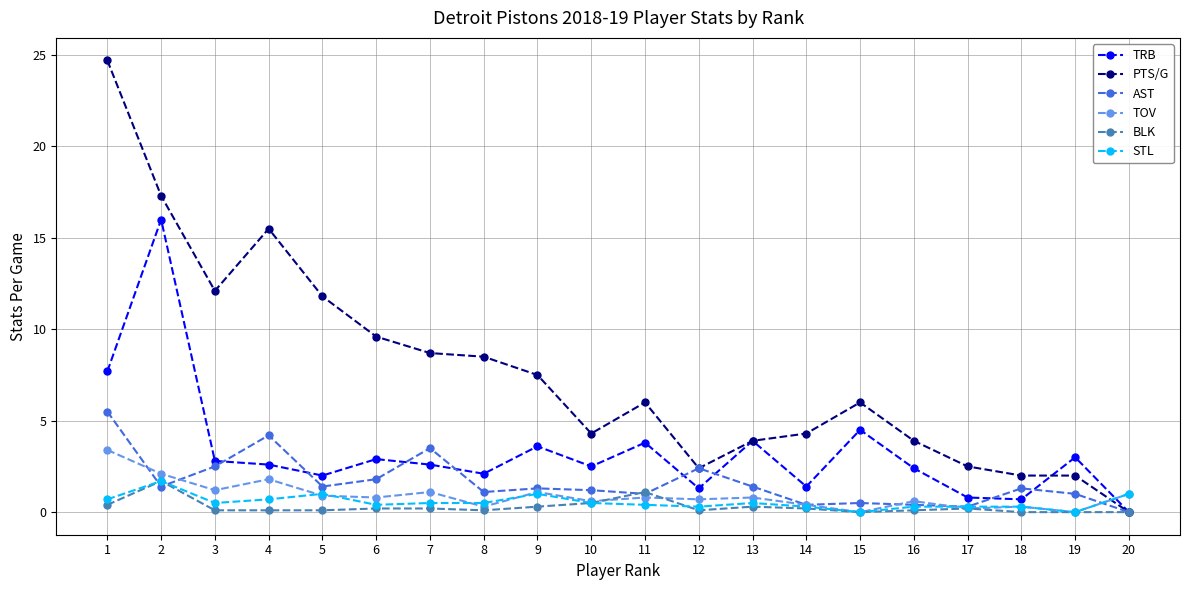

True or false: STL and AST intersect in this chart.

True